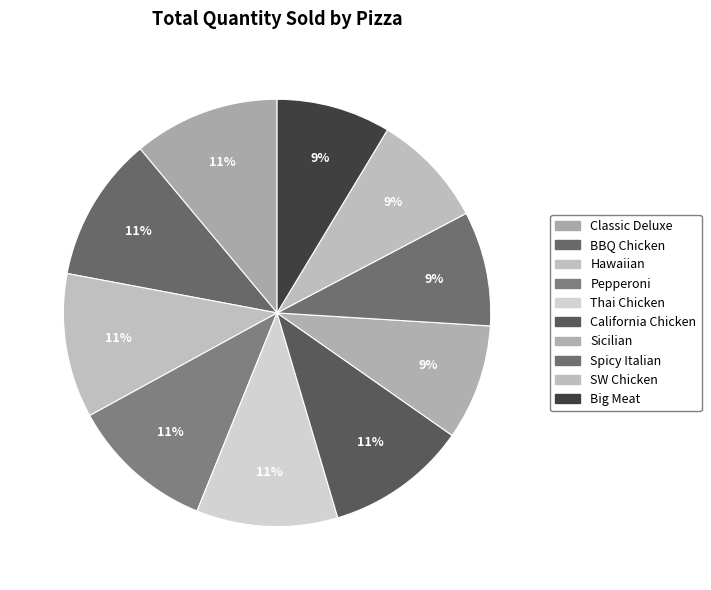

How many segments does this pie chart have?

10